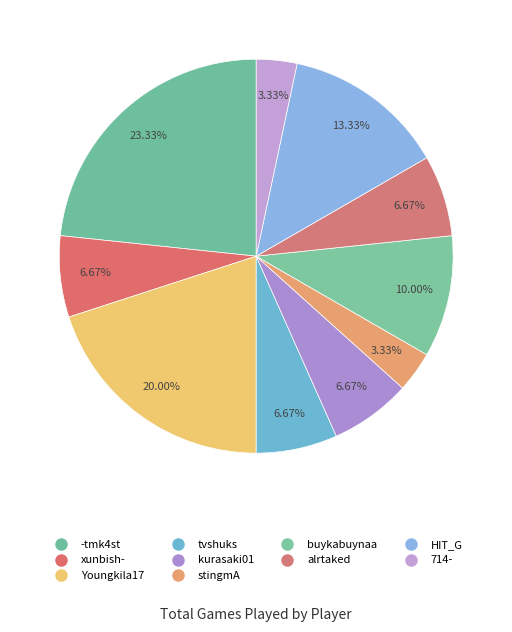

How many slices are in this pie chart?

10